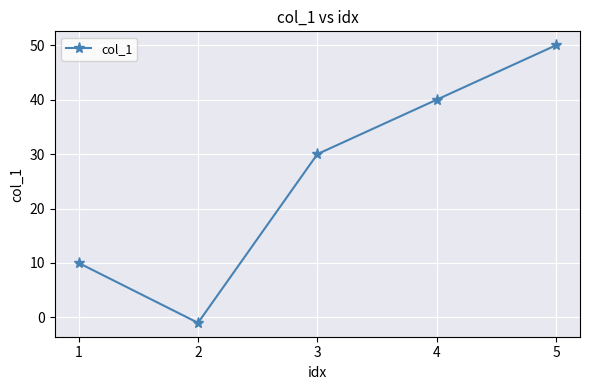

How many positive values are there?

4